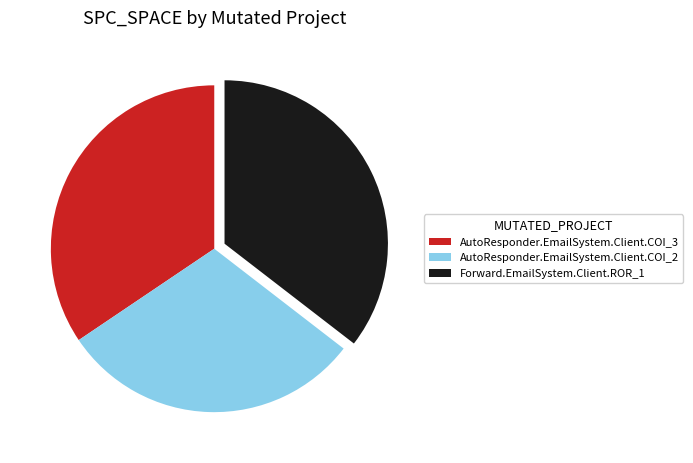

How many slices are in this pie chart?

3